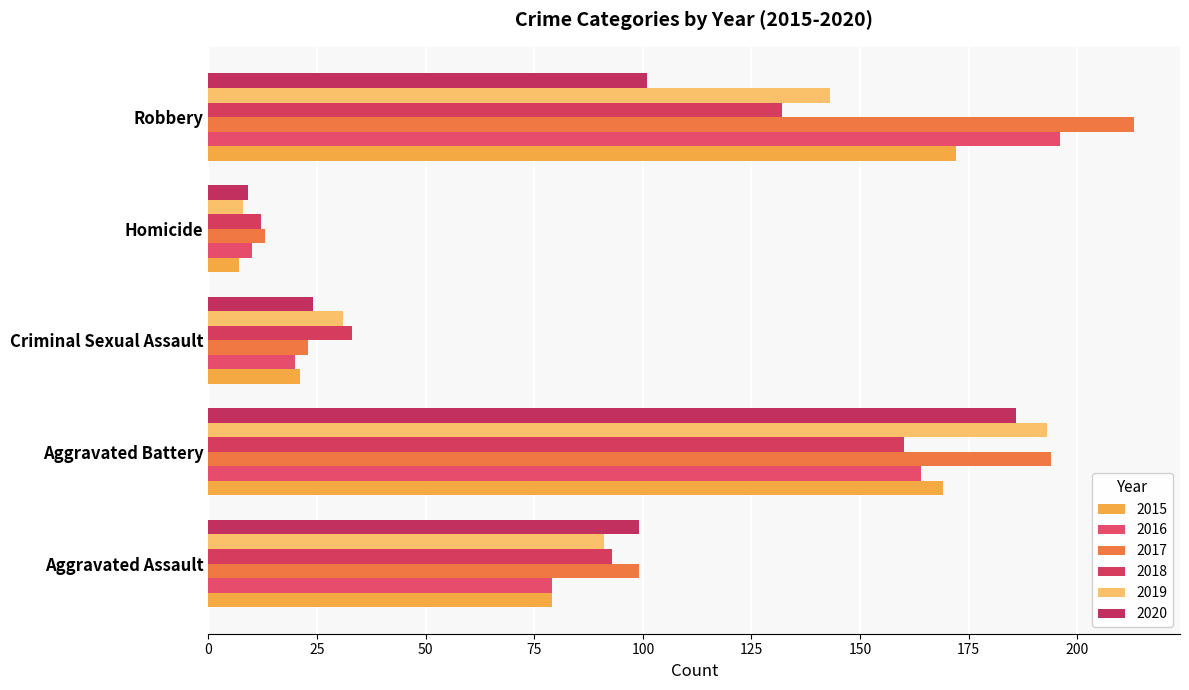

What is the difference between the maximum and minimum values in the 2018 series?

148